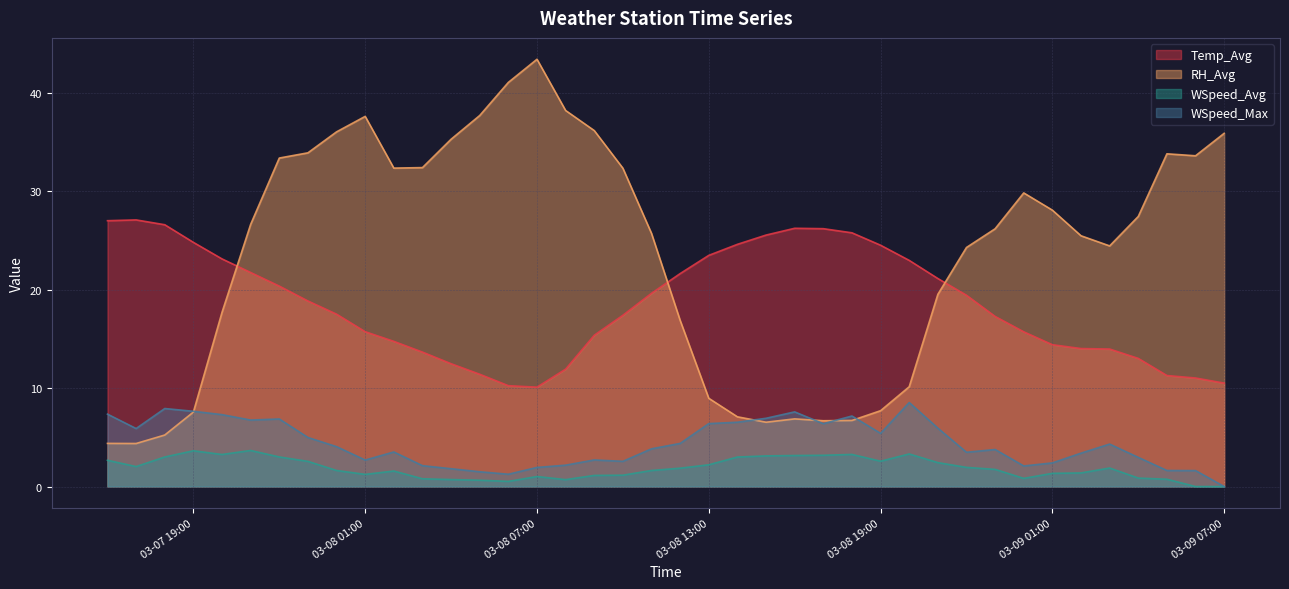

What is the difference between the highest and lowest values at 2023-03-07 18:00?

23.6